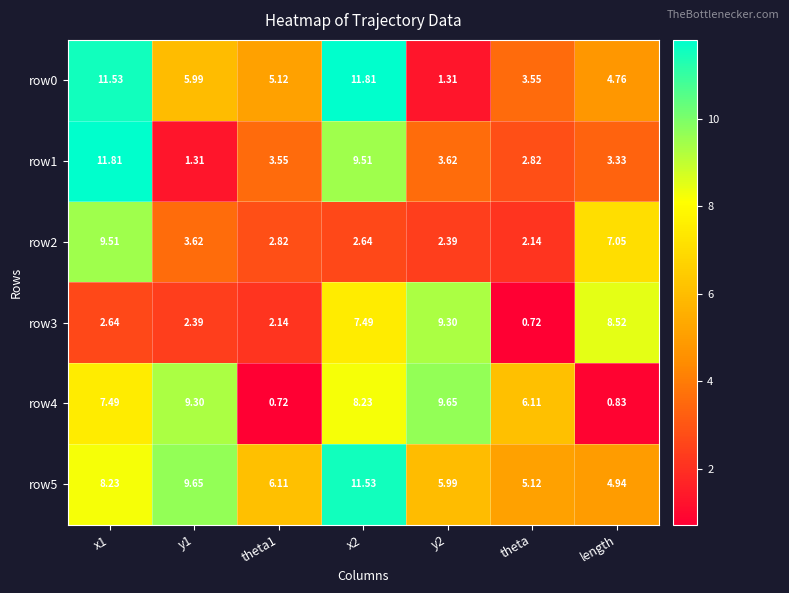

Reading left to right, transcribe all the data shown in this chart.

row0: x1=11.5	y1=6.0	theta1=5.1	x2=11.8	y2=1.3	theta=3.5	length=4.8
row1: x1=11.8	y1=1.3	theta1=3.5	x2=9.5	y2=3.6	theta=2.8	length=3.3
row2: x1=9.5	y1=3.6	theta1=2.8	x2=2.6	y2=2.4	theta=2.1	length=7.0
row3: x1=2.6	y1=2.4	theta1=2.1	x2=7.5	y2=9.3	theta=0.7	length=8.5
row4: x1=7.5	y1=9.3	theta1=0.7	x2=8.2	y2=9.7	theta=6.1	length=0.8
row5: x1=8.2	y1=9.7	theta1=6.1	x2=11.5	y2=6.0	theta=5.1	length=4.9